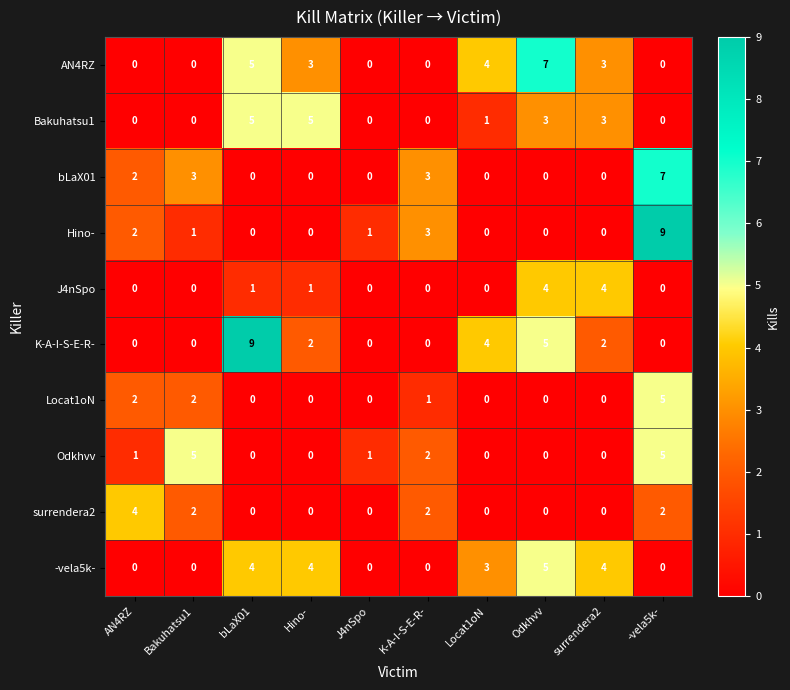

Where is Odkhvv nearest to the value 2?

K-A-I-S-E-R-